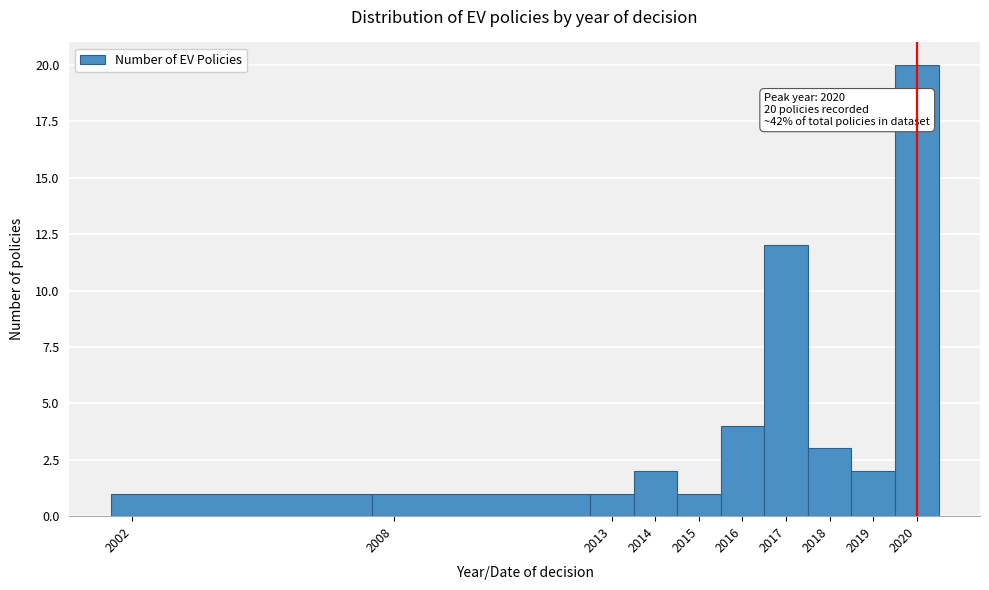

Which range on the x-axis has the tallest bar?

2019.5 to 2020.5